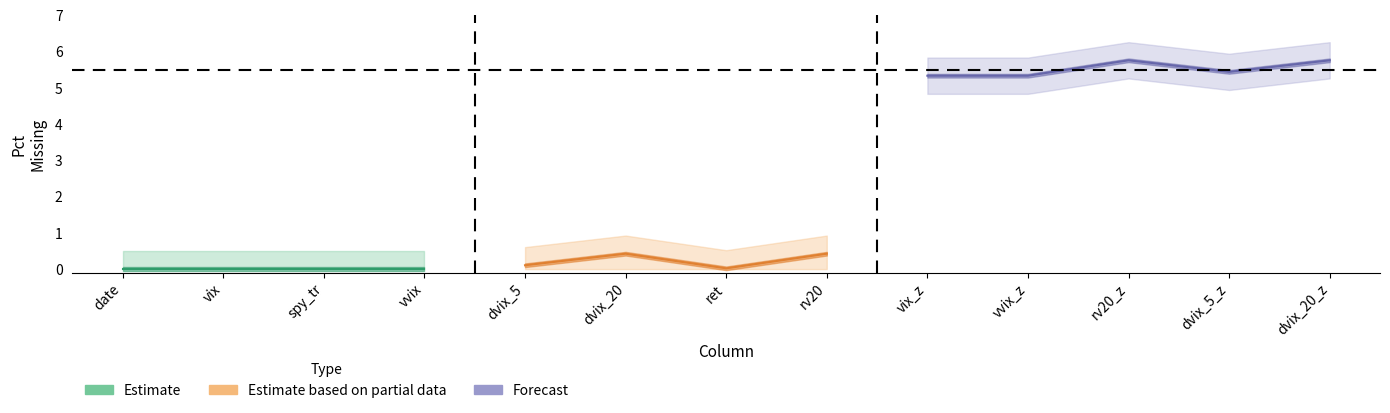

Rank the categories by pct_missing value from lowest to highest.

date, vix, spy_tr, vvix, ret, dvix_5, dvix_20, rv20, vix_z, vvix_z, dvix_5_z, rv20_z, dvix_20_z